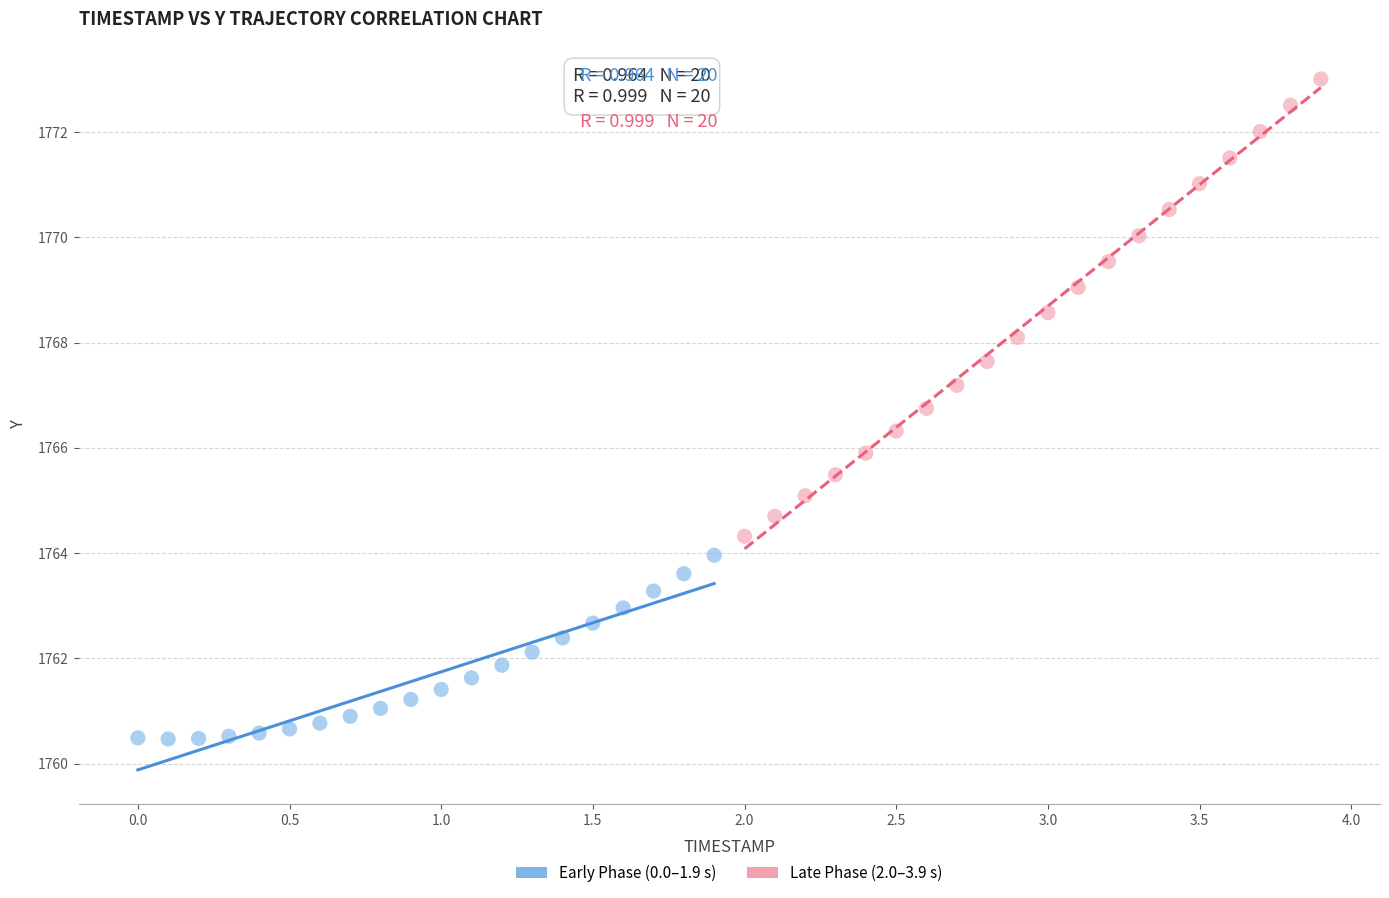

Which series reaches the minimum Y coordinate?

Early Phase (0.0–1.9 s)